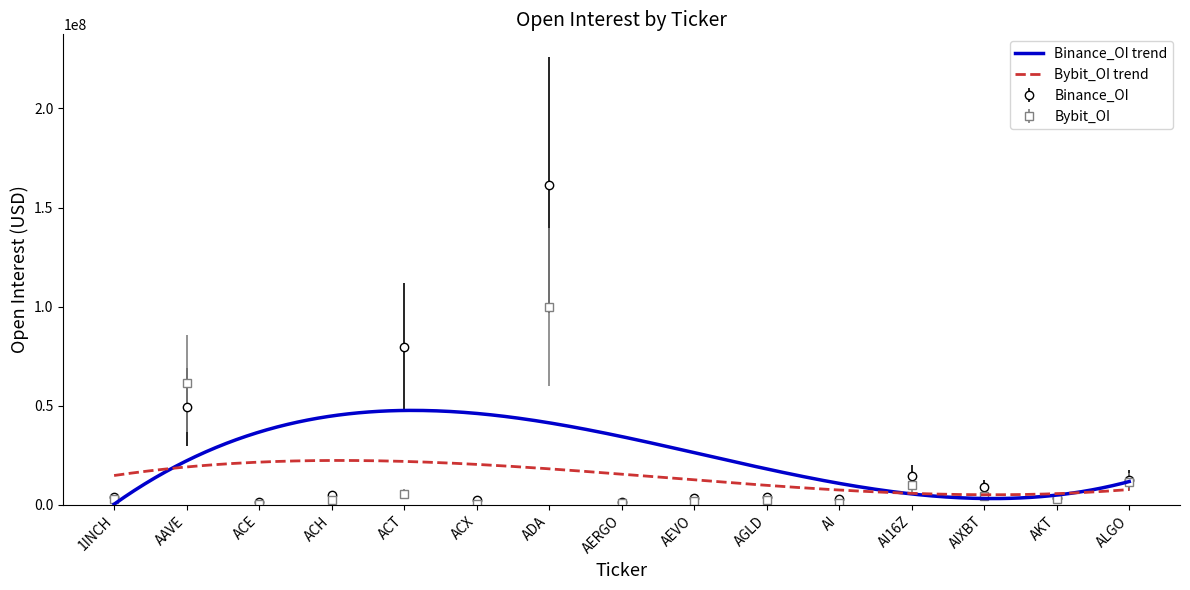

Which series ends up on top after the final intersection of Bybit_OI and Binance_OI?

Binance_OI